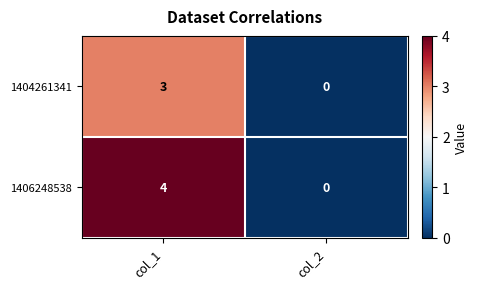

Is it true that 1404261341 equals -2 at col_2?

False